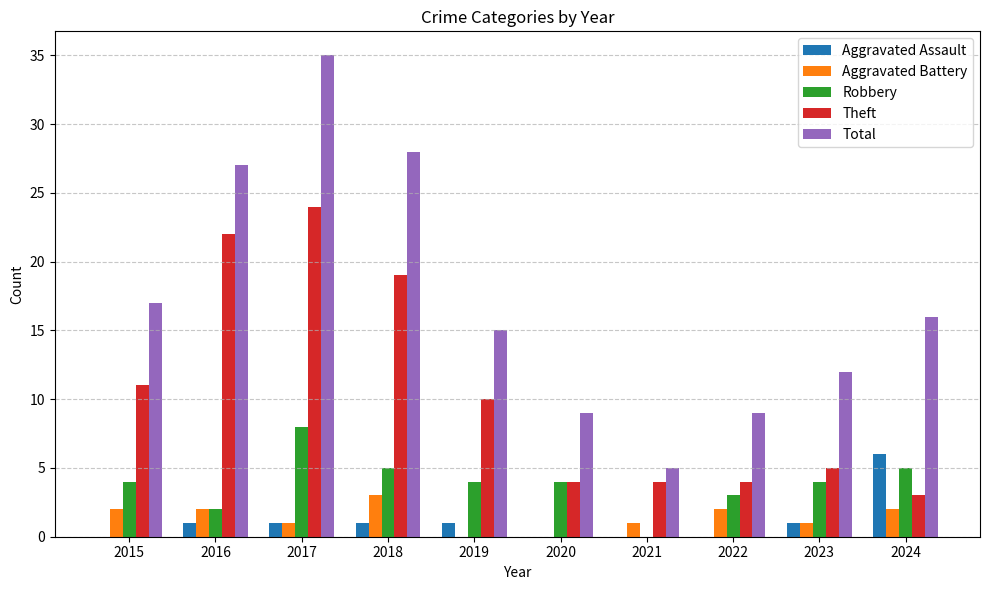

Which category has the highest value in the Aggravated Assault series?

2024